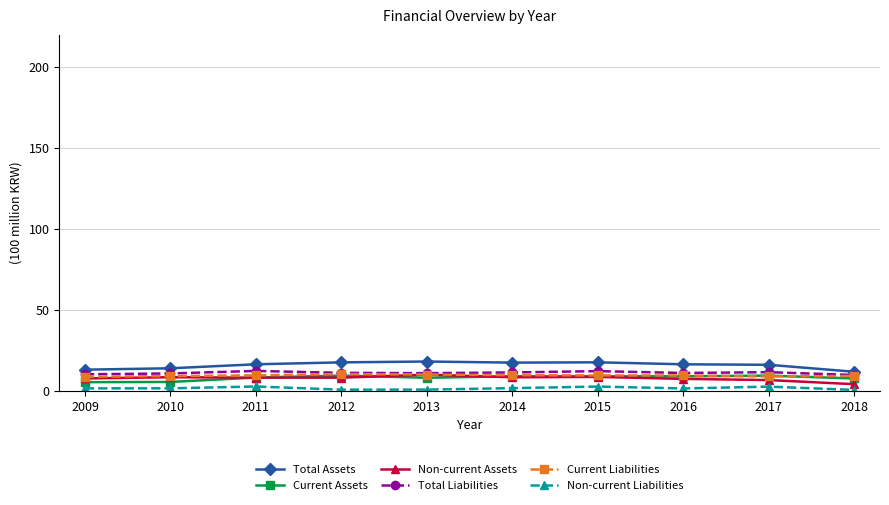

What is the difference between the Current Liabilities values at 2010 and 2014?

0.5